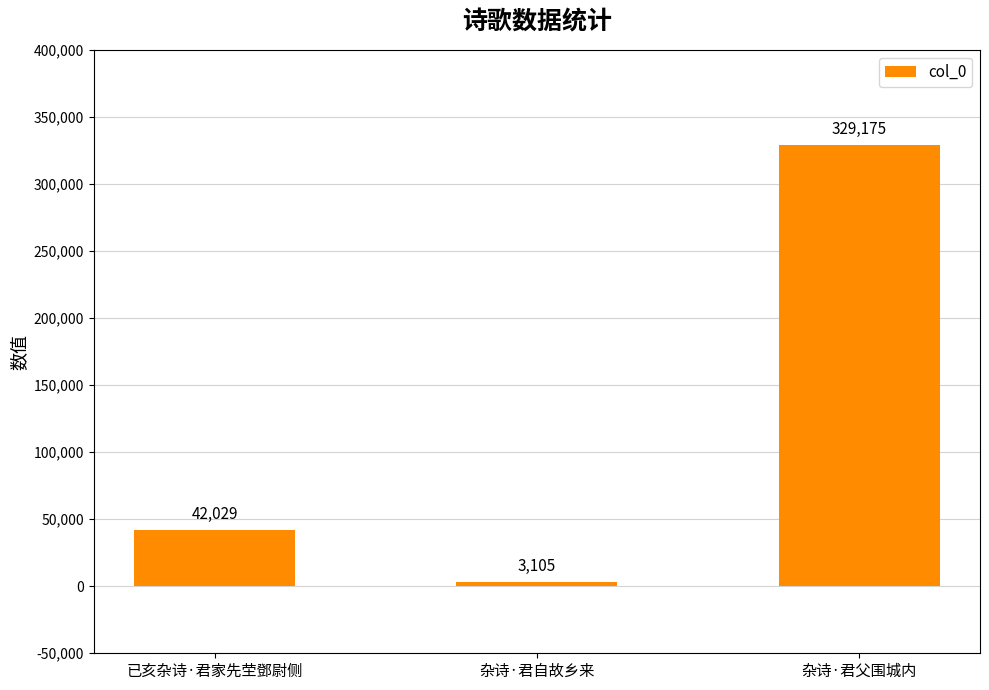

How many values are below 42029?

1